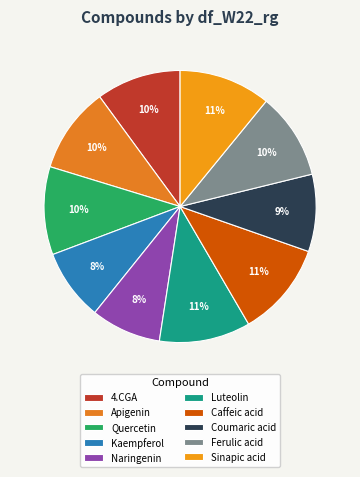

Count the number of slices in the pie.

10